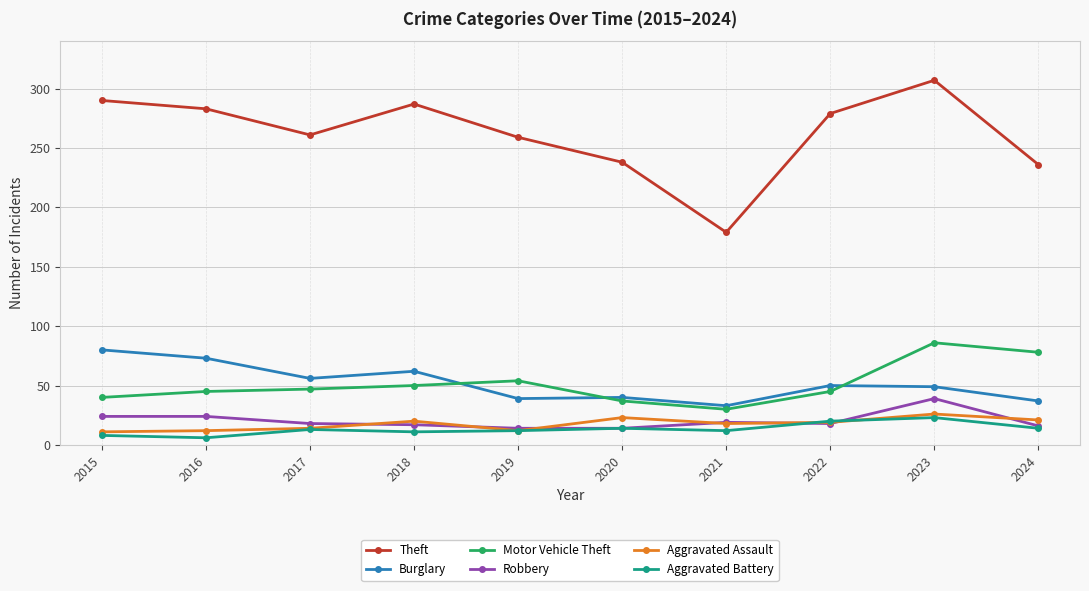

Is the value of Aggravated Assault at 2019 greater than the value of Theft at 2021?

No